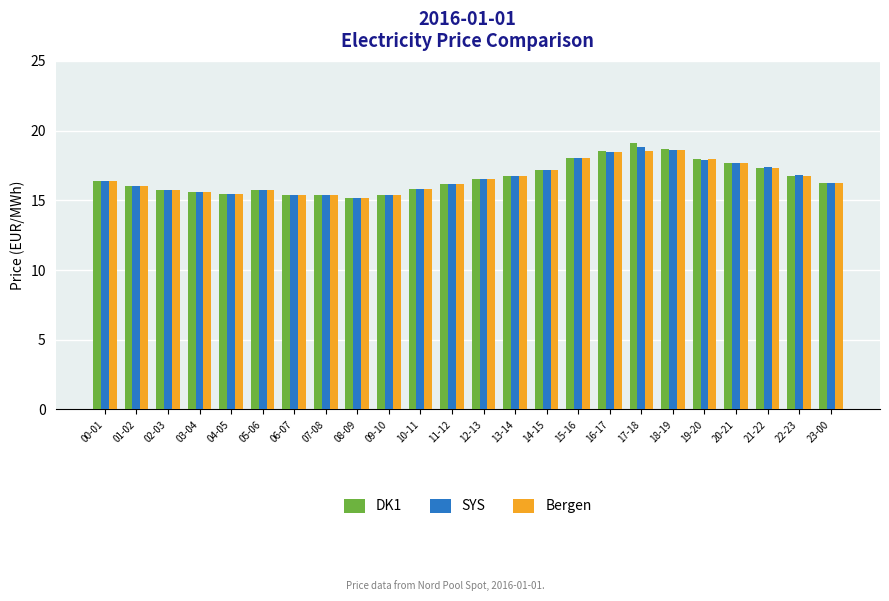

List the series in order of their overall mean, lowest first.

Bergen, SYS, DK1